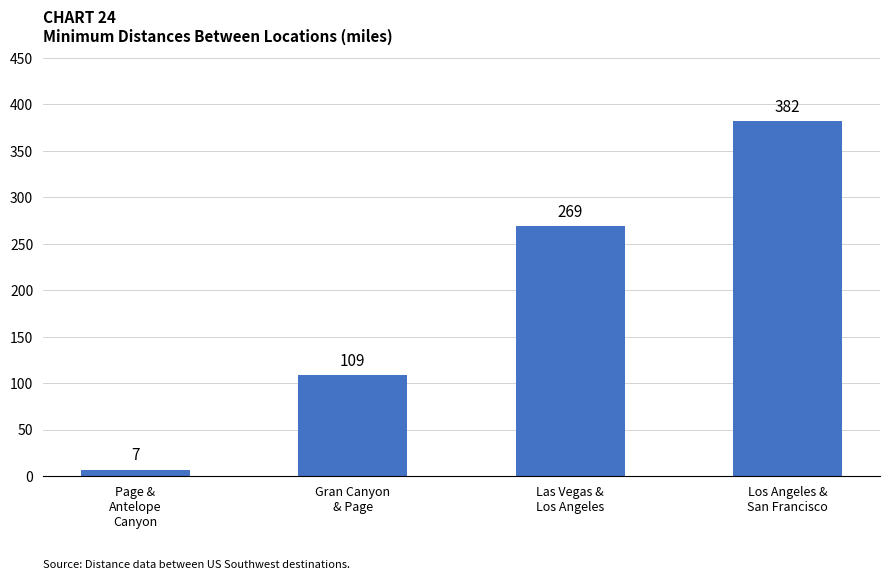

What position from the left is Los Angeles &
San Francisco?

4